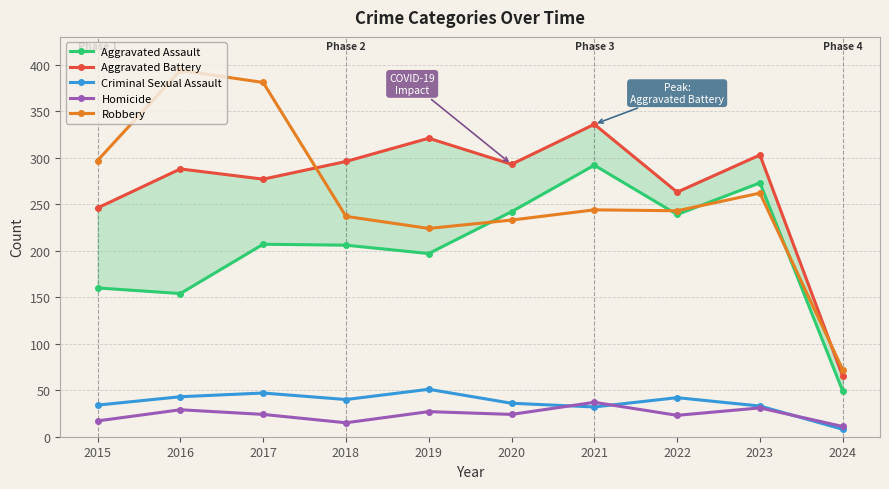

How many data points in Aggravated Battery are less than 293?

5